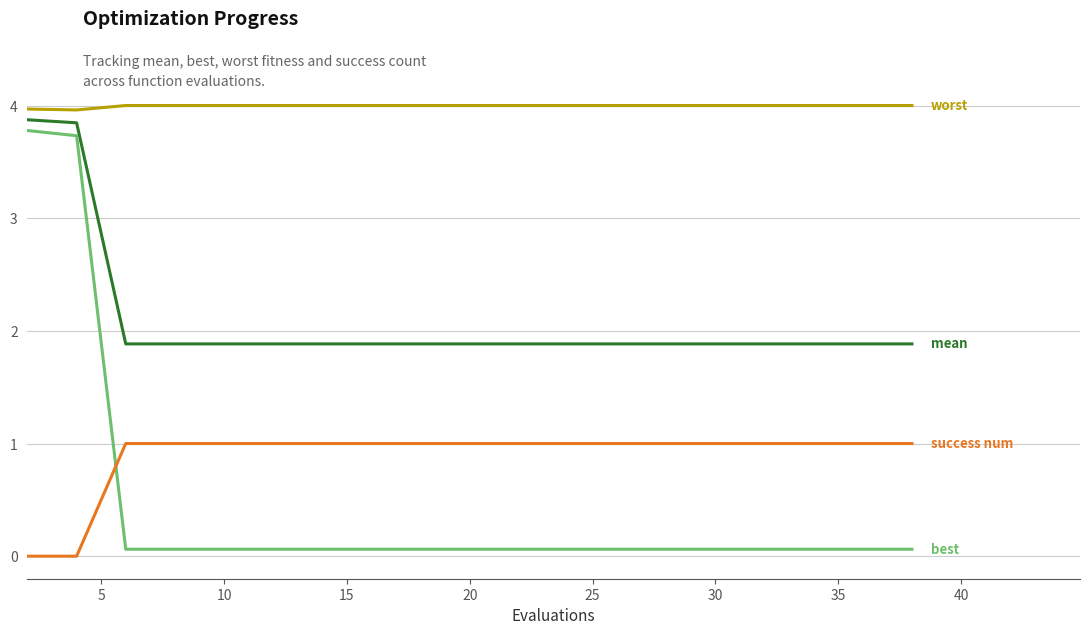

How many lines are shown in the chart?

4